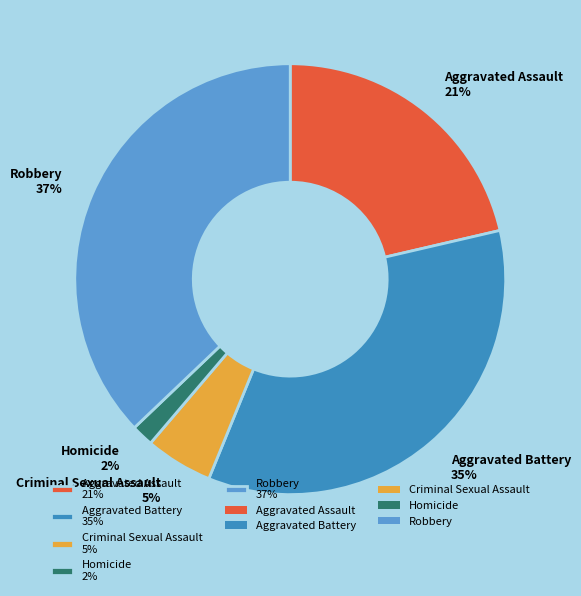

To the nearest percent, what portion does Homicide represent?

2%